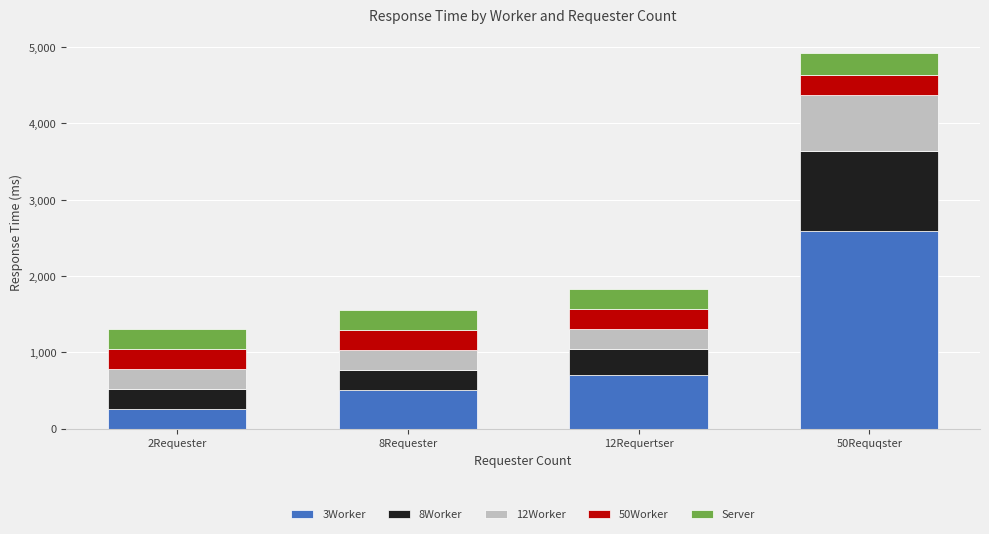

How many bars are there in total?

4